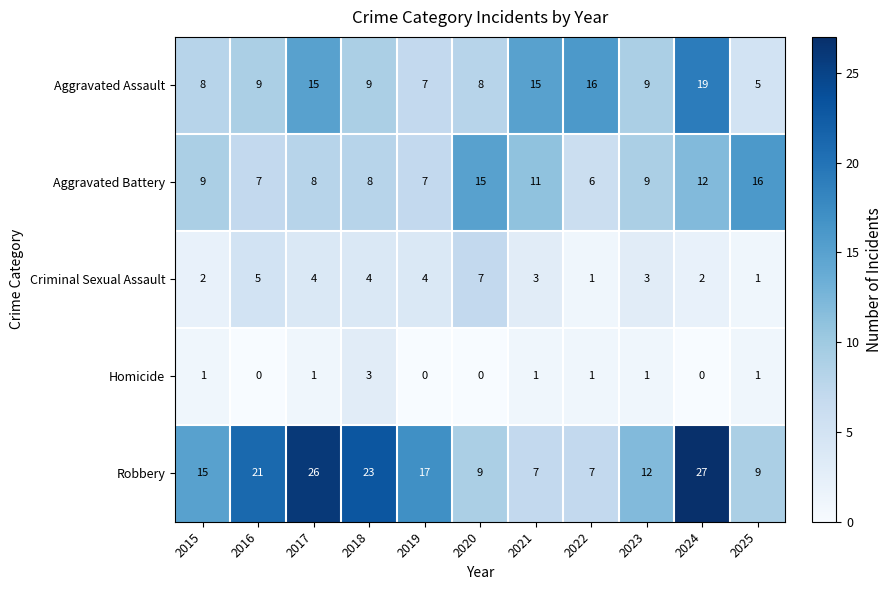

Which label corresponds to the largest value in the chart?

2024